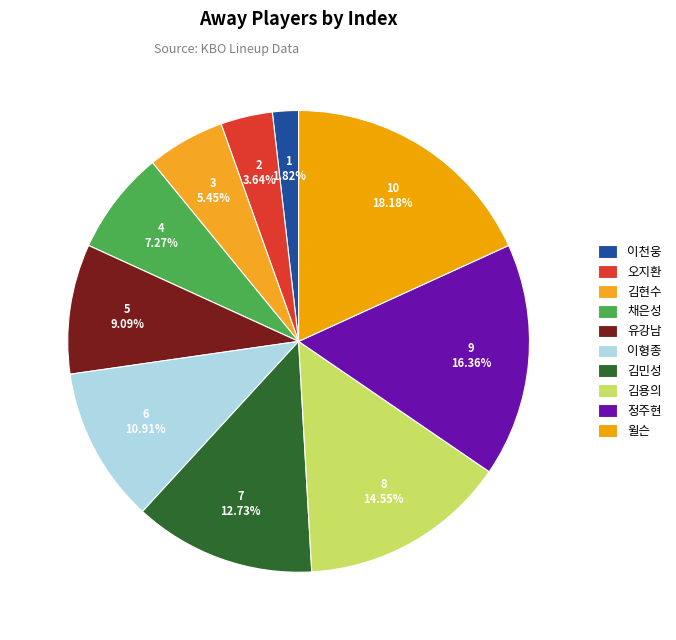

To the nearest percent, what is the average slice percentage?

10%